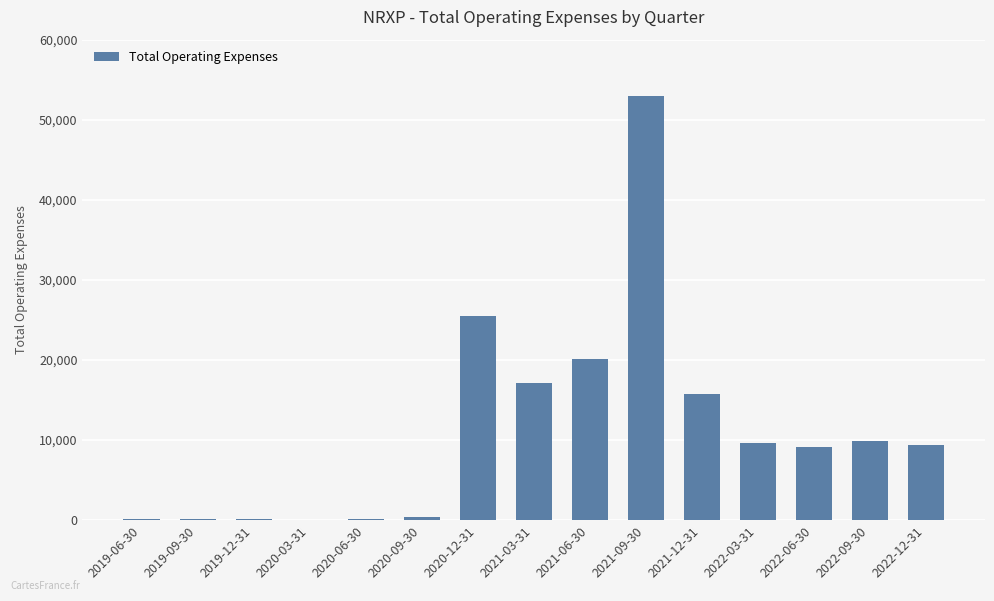

Count the number of data series in this chart.

1